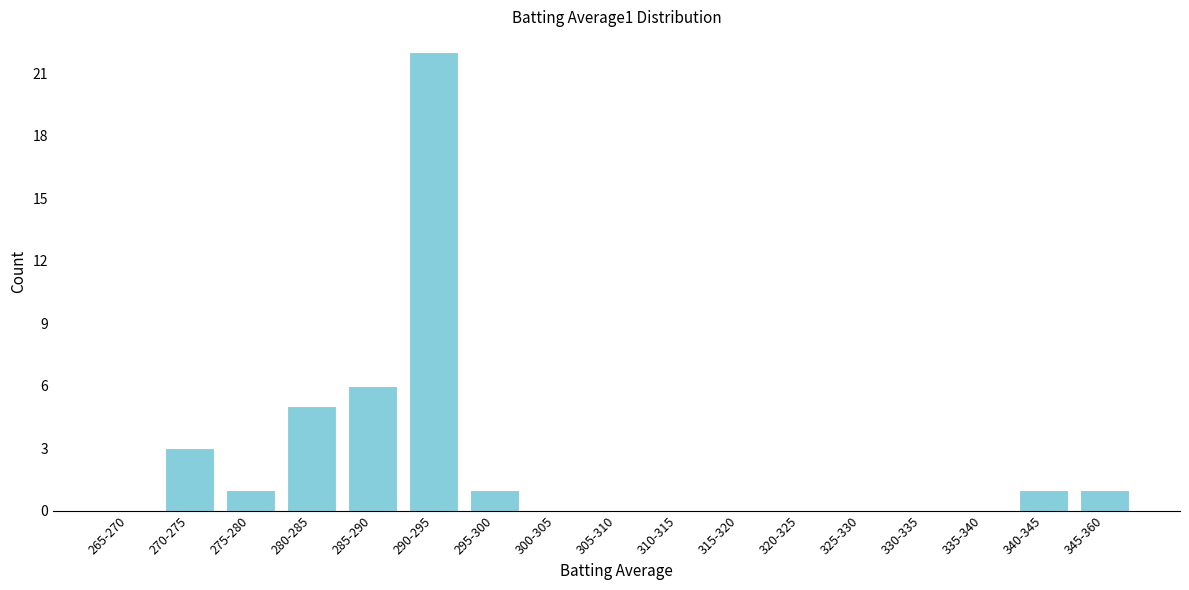

Reading left to right, extract all data points from this chart.

265-270=0	270-275=3	275-280=1	280-285=5	285-290=6	290-295=22	295-300=1	300-305=0	305-310=0	310-315=0	315-320=0	320-325=0	325-330=0	330-335=0	335-340=0	340-345=1	345-360=1